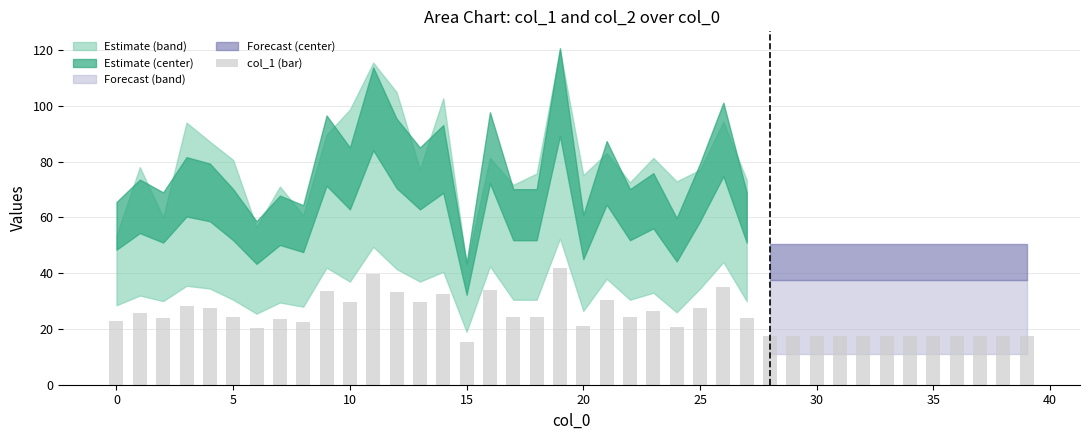

What is the greatest value displayed?

42.0